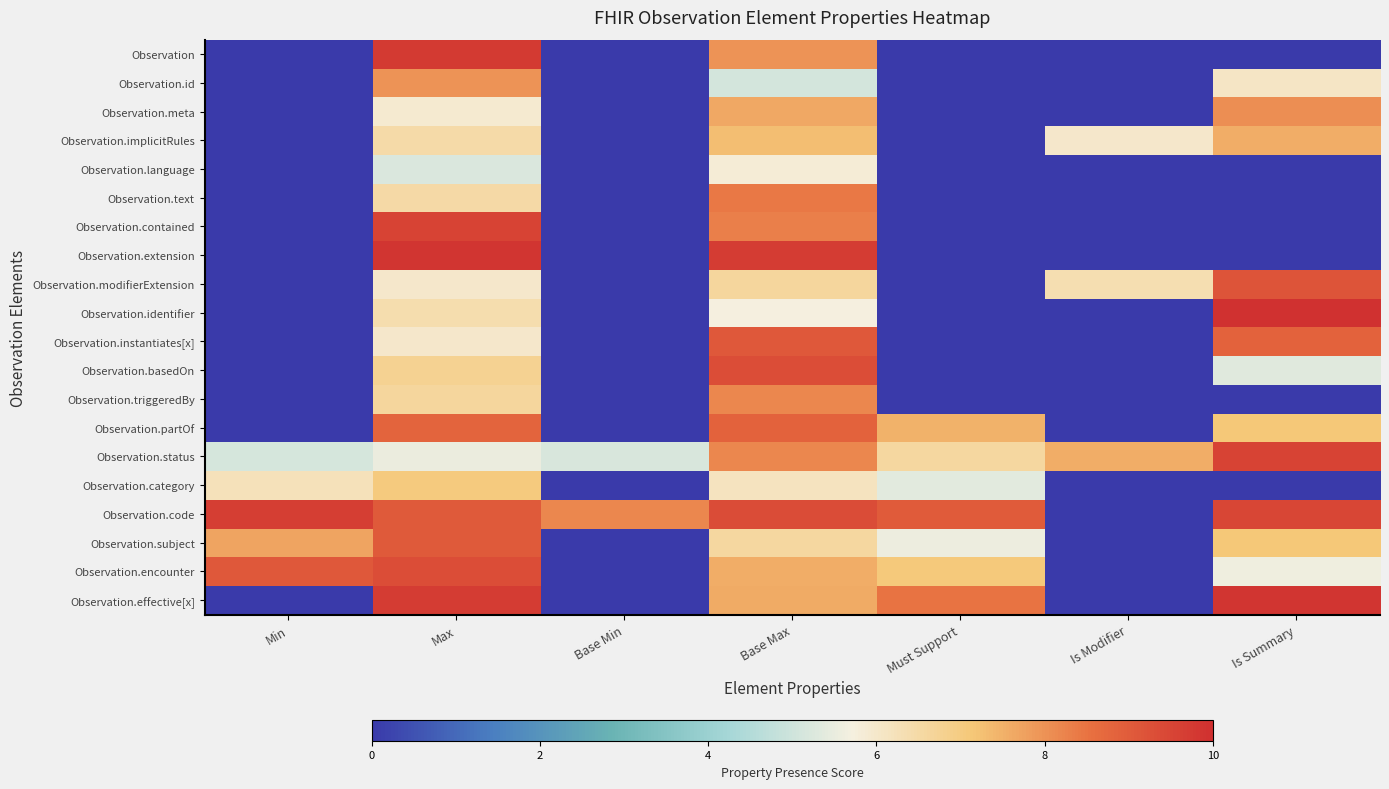

At which category is the sum across all series the highest?

Base Max